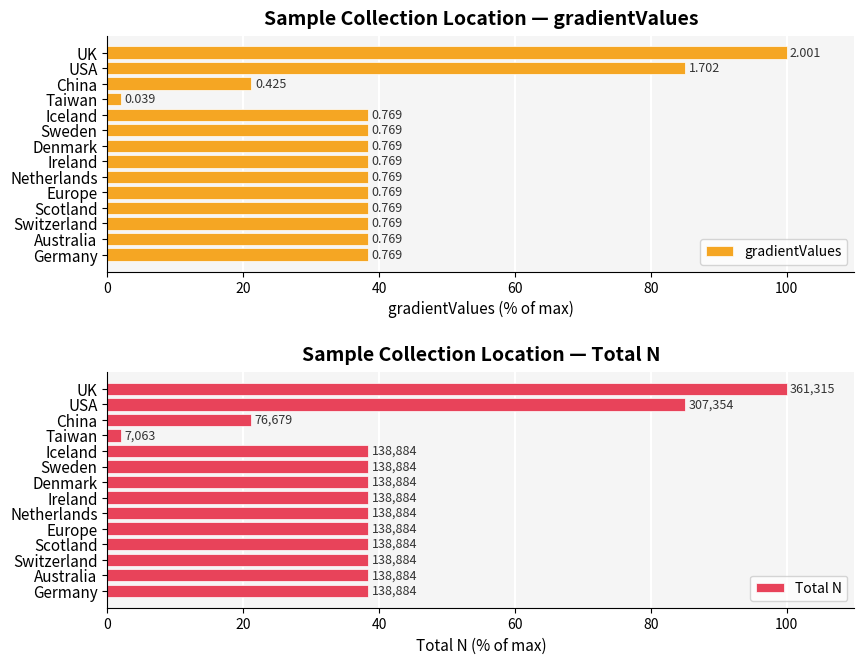

Reading right to left, transcribe all the data shown in this chart.

gradientValues: 100.0	85.1	21.2	2.0	38.4	38.4	38.4	38.4	38.4	38.4	38.4	38.4	38.4	38.4
Total N: 100.0	85.1	21.2	2.0	38.4	38.4	38.4	38.4	38.4	38.4	38.4	38.4	38.4	38.4